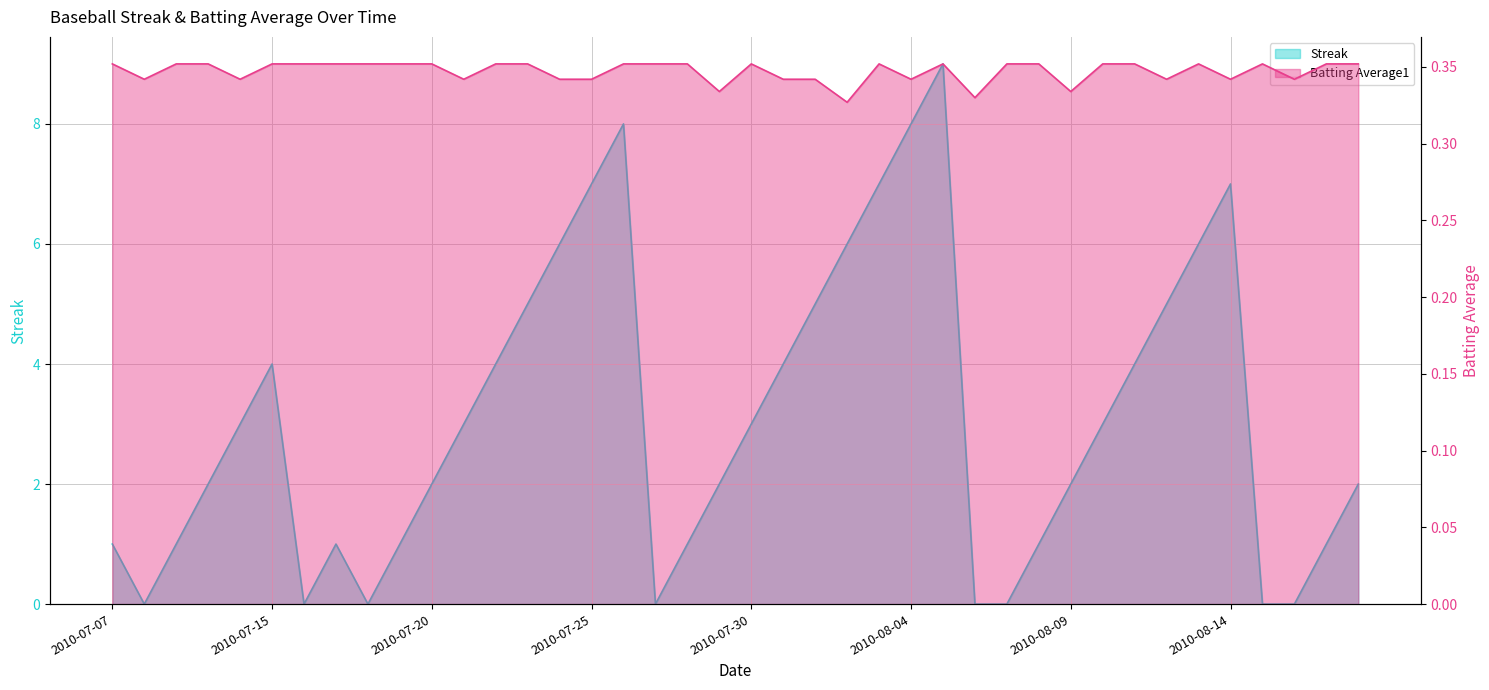

Where does the Streak series first go above 3?

2010-07-15